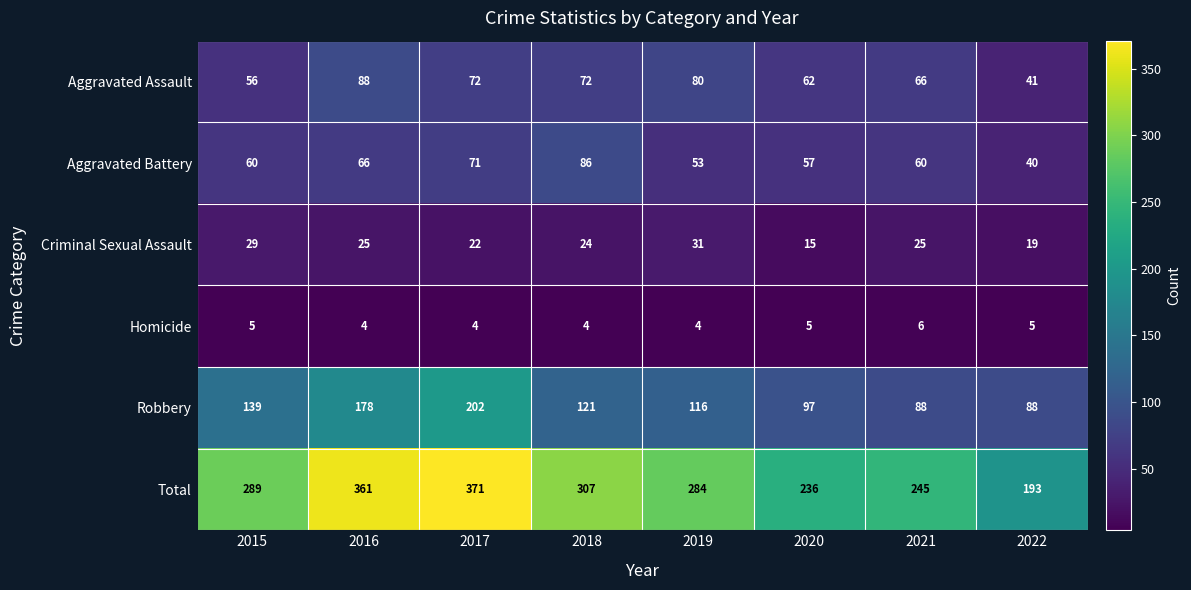

What is the spread (max minus min) of values at 2018?

303